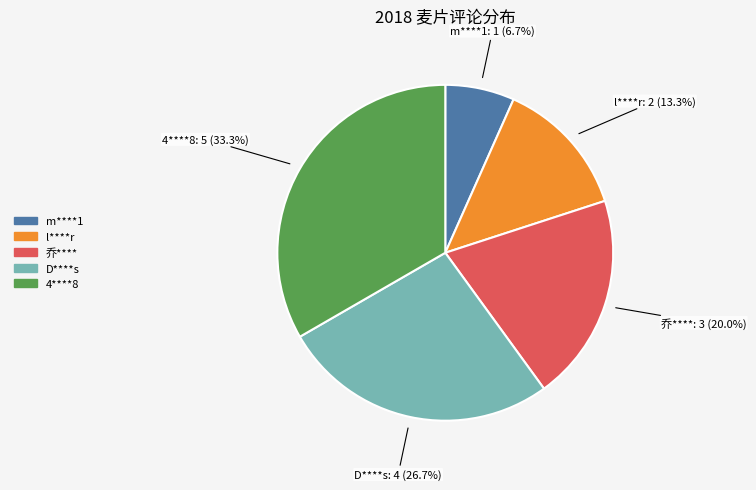

To the nearest percent, what percentage of the pie is m****1?

7%